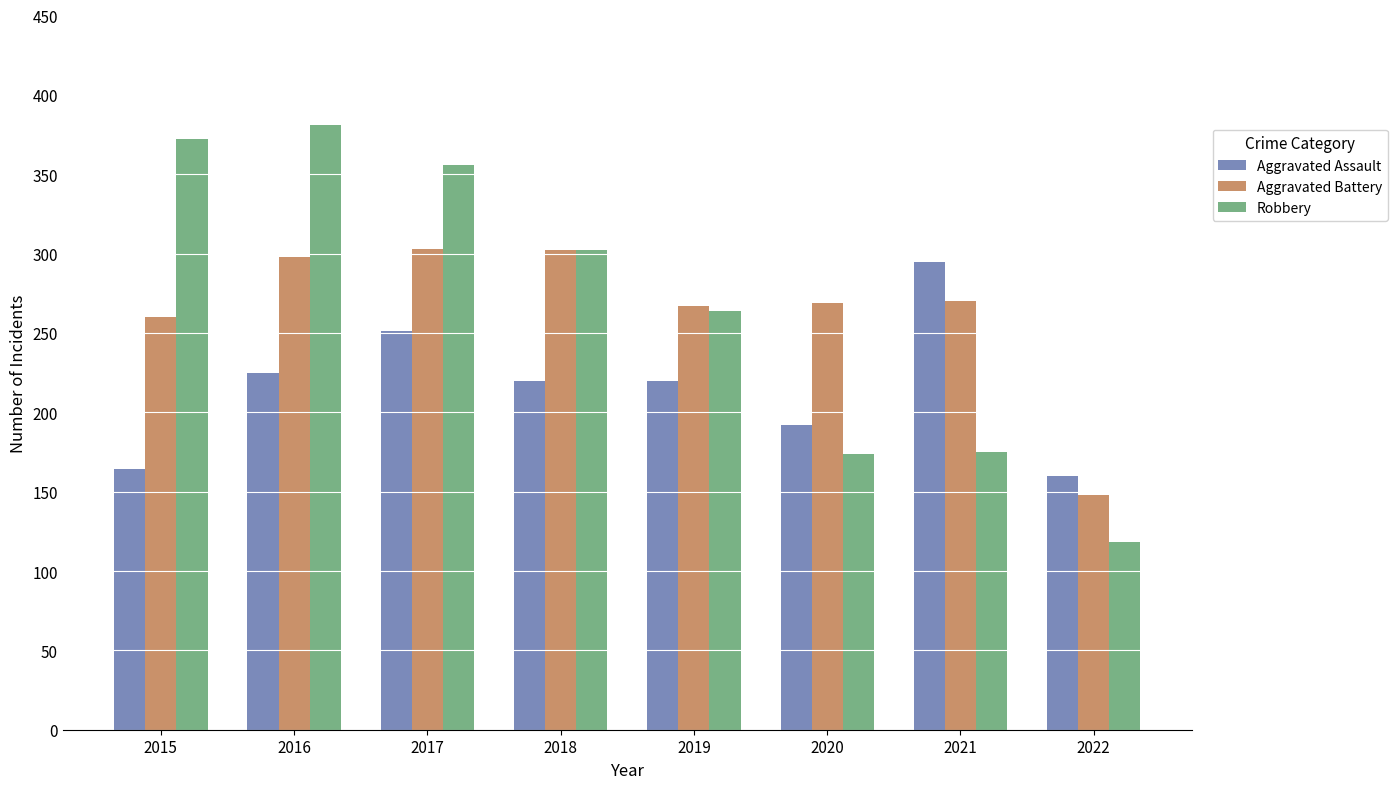

How many bars are there in each group?

3